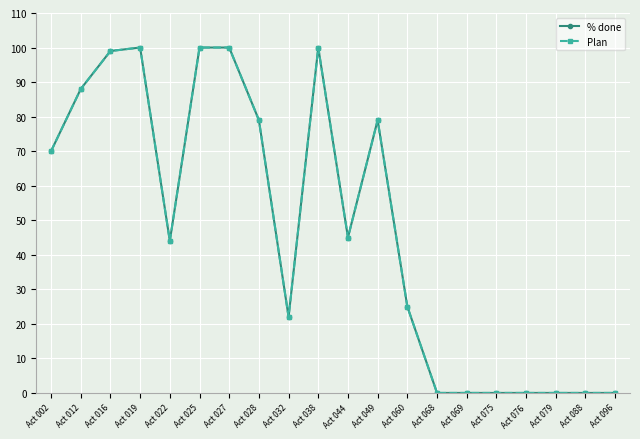

Is this an area chart (filled region under the line)?

No